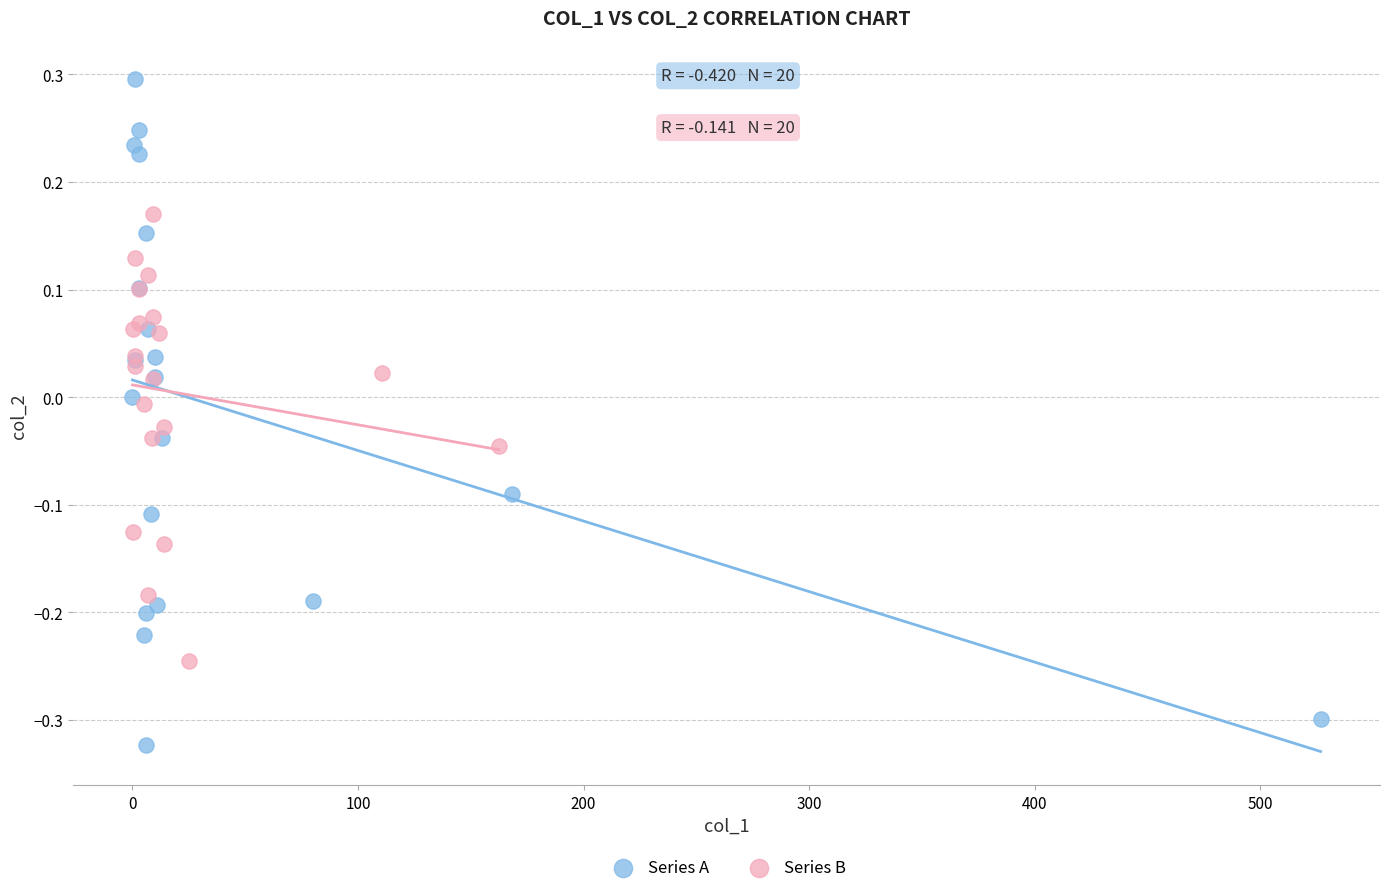

Which series reaches the minimum Y coordinate?

Series A